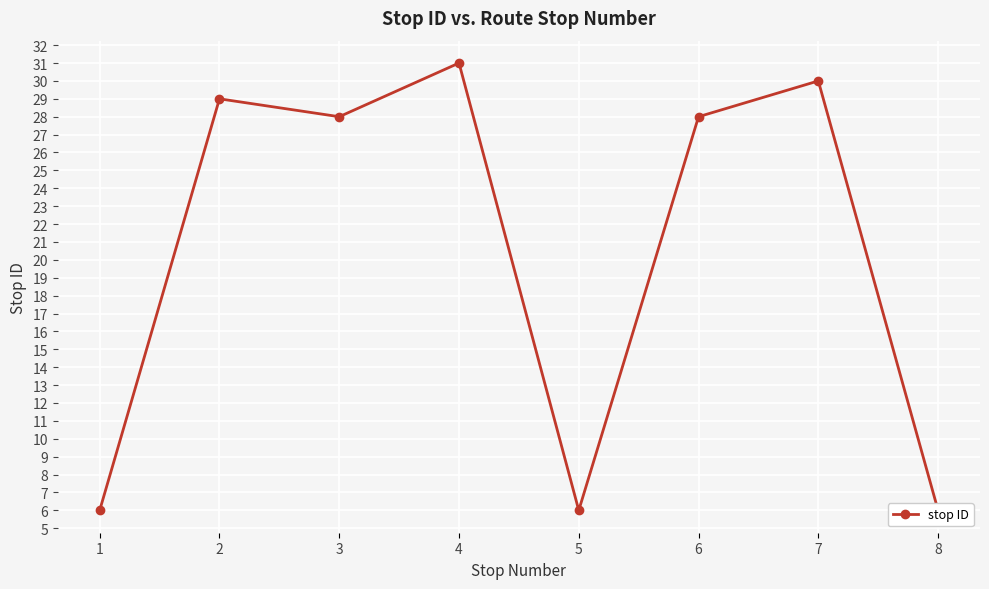

Between 5 and 4, which is larger?

4